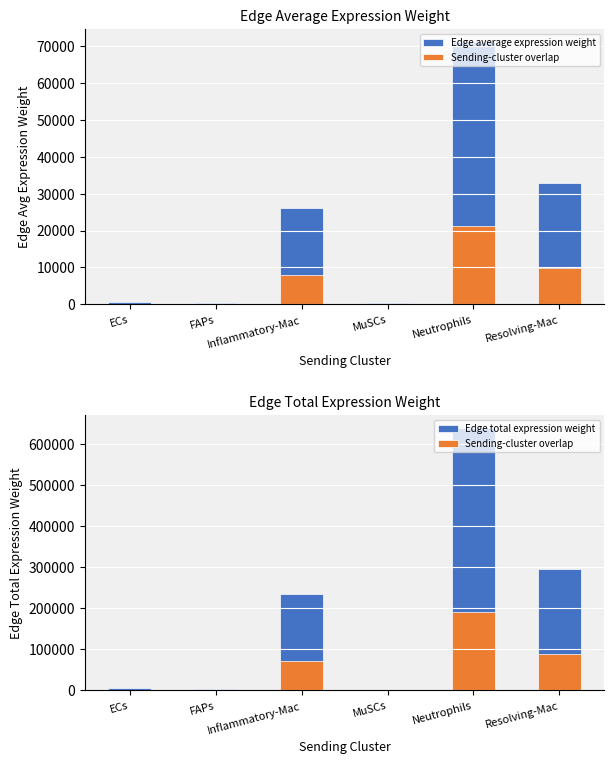

The value of Edge average expression weight at Inflammatory-Mac is 9869.4. True or false?

False